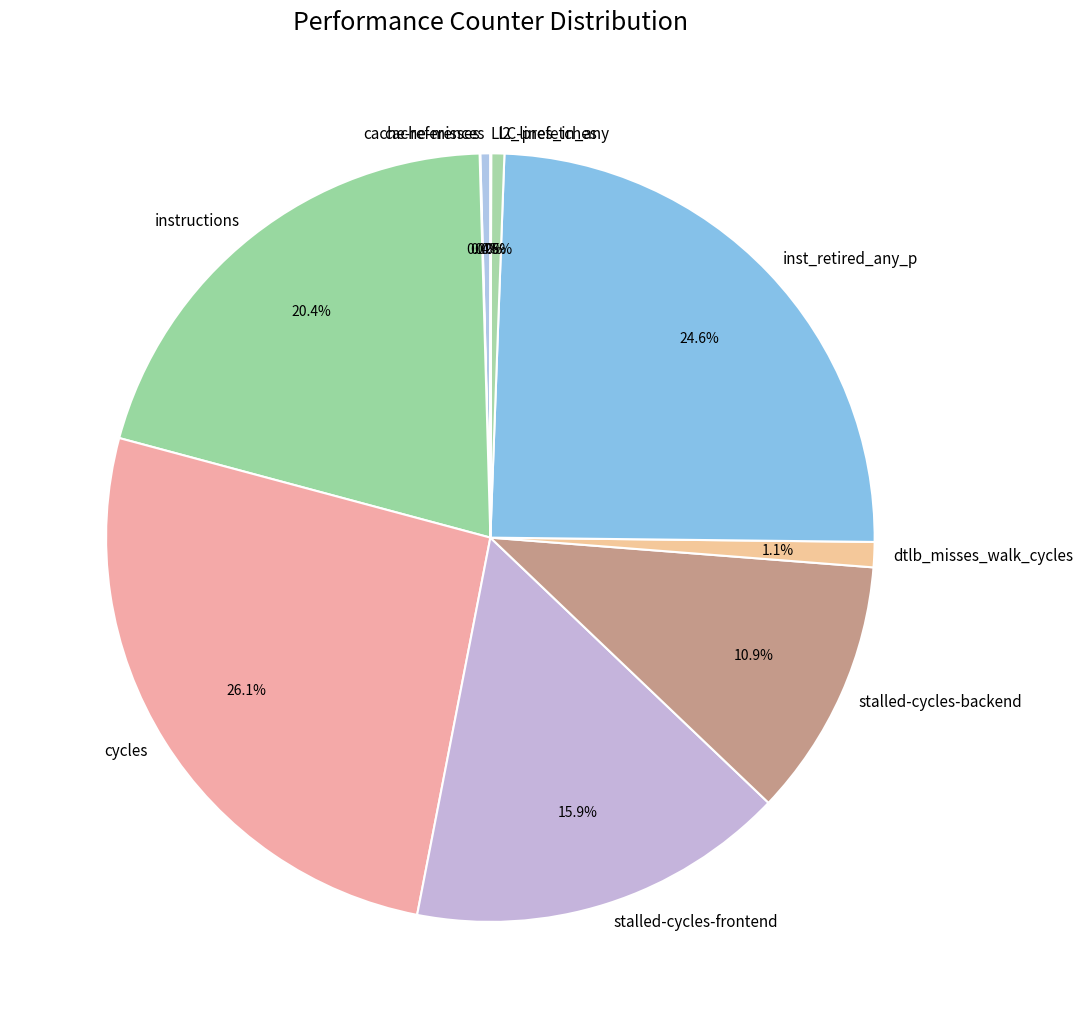

Is there any slice that represents more than half of the pie?

No